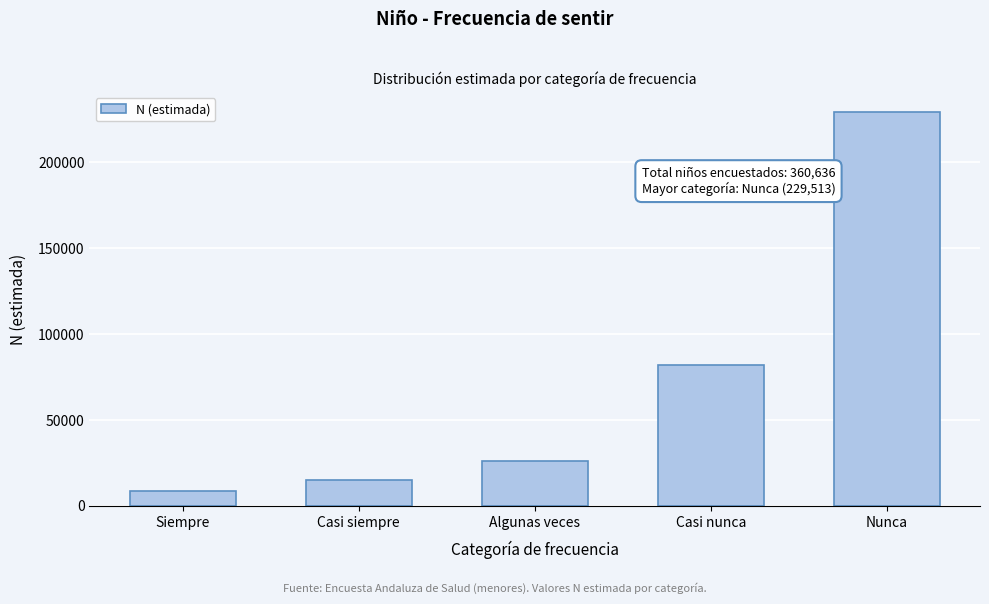

Reading left to right, extract all data points from this chart.

8313	14734	25927	82149	229513